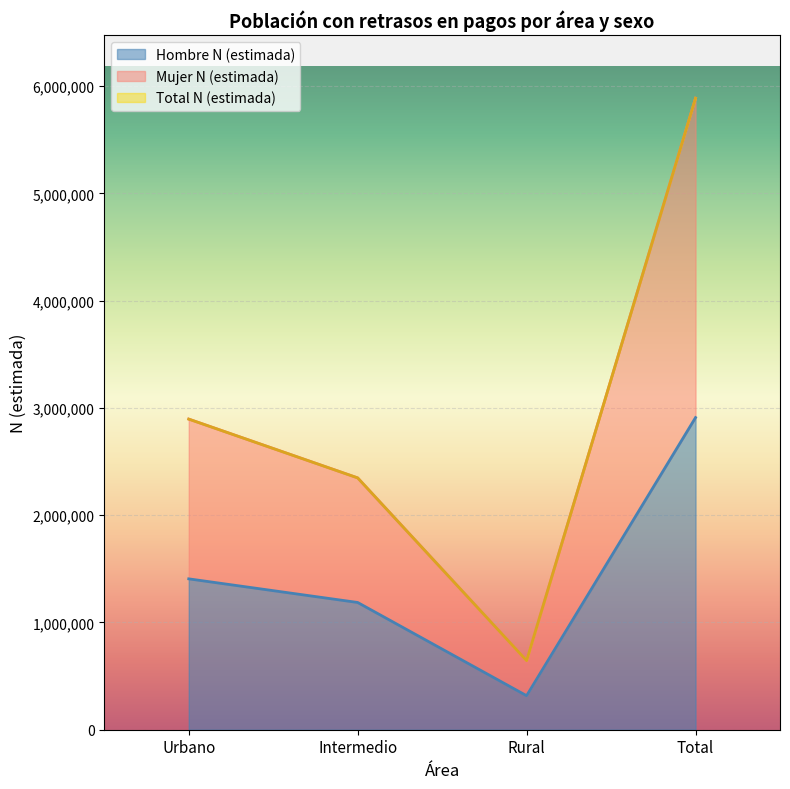

At which category is the sum across all series the highest?

Total